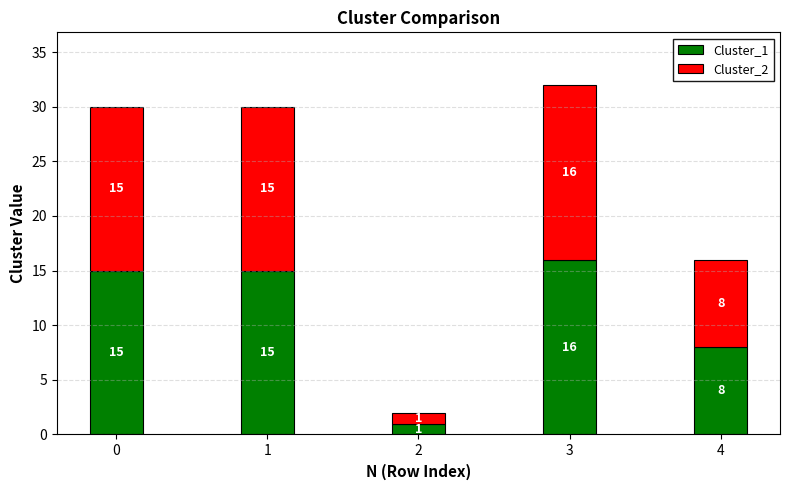

Reading left to right, list the values for the Cluster_1 series.

0=15	1=15	2=1	3=16	4=8